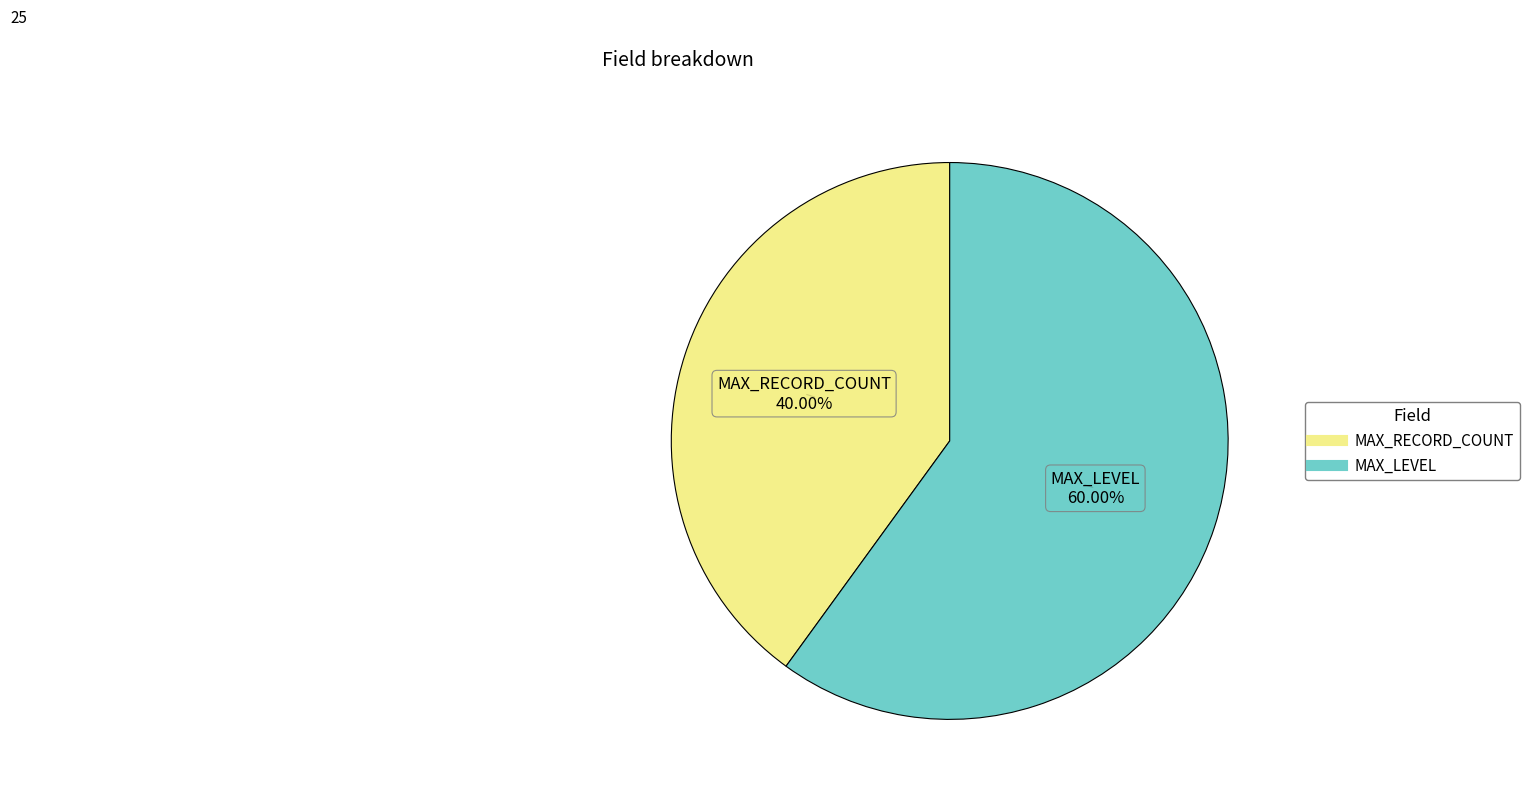

What percentage is NOT represented by MAX_RECORD_COUNT?

60.0%